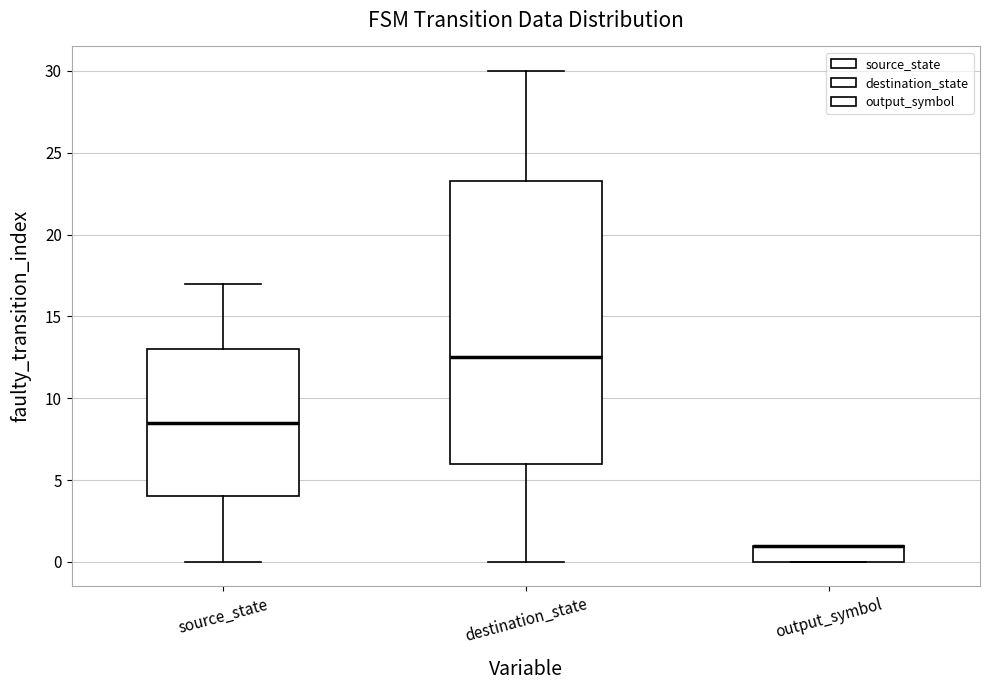

Where does the median line of the box for source_state sit on the y-axis? The values are not printed on the chart, so give them approximately, as read against the axis.

8.5